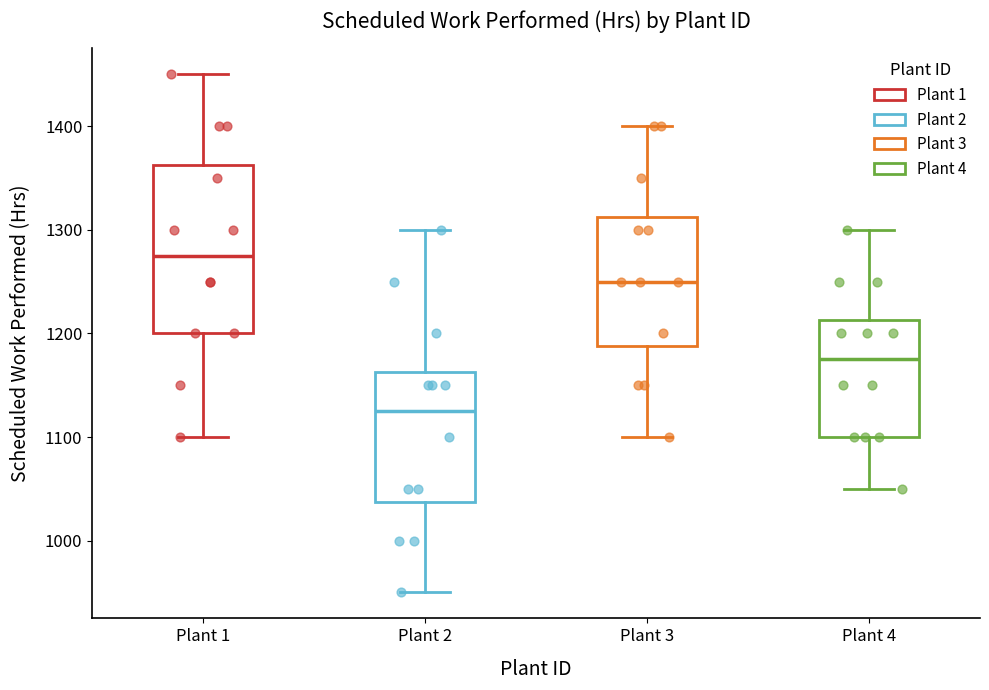

Where does the lower whisker of the box for Plant 2 end on the y-axis? The values are not printed on the chart, so give them approximately, as read against the axis.

950